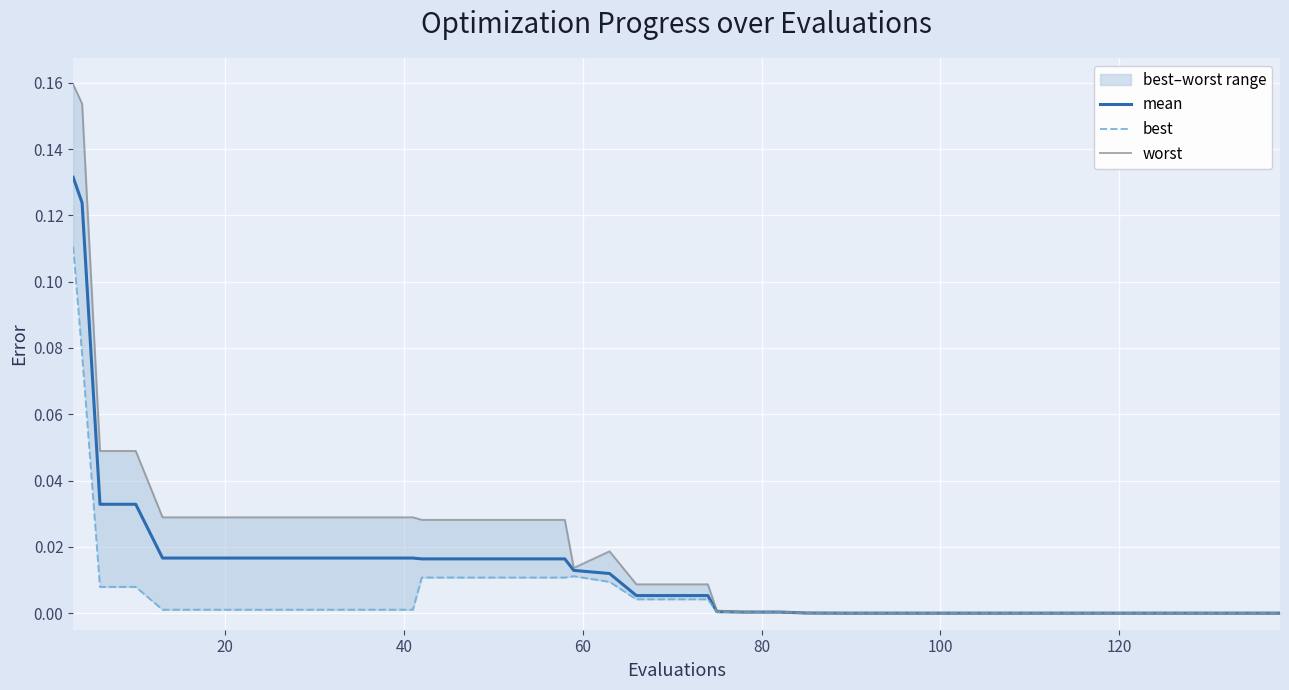

Is the value of mean at 10 greater than the value of worst at 11?

No